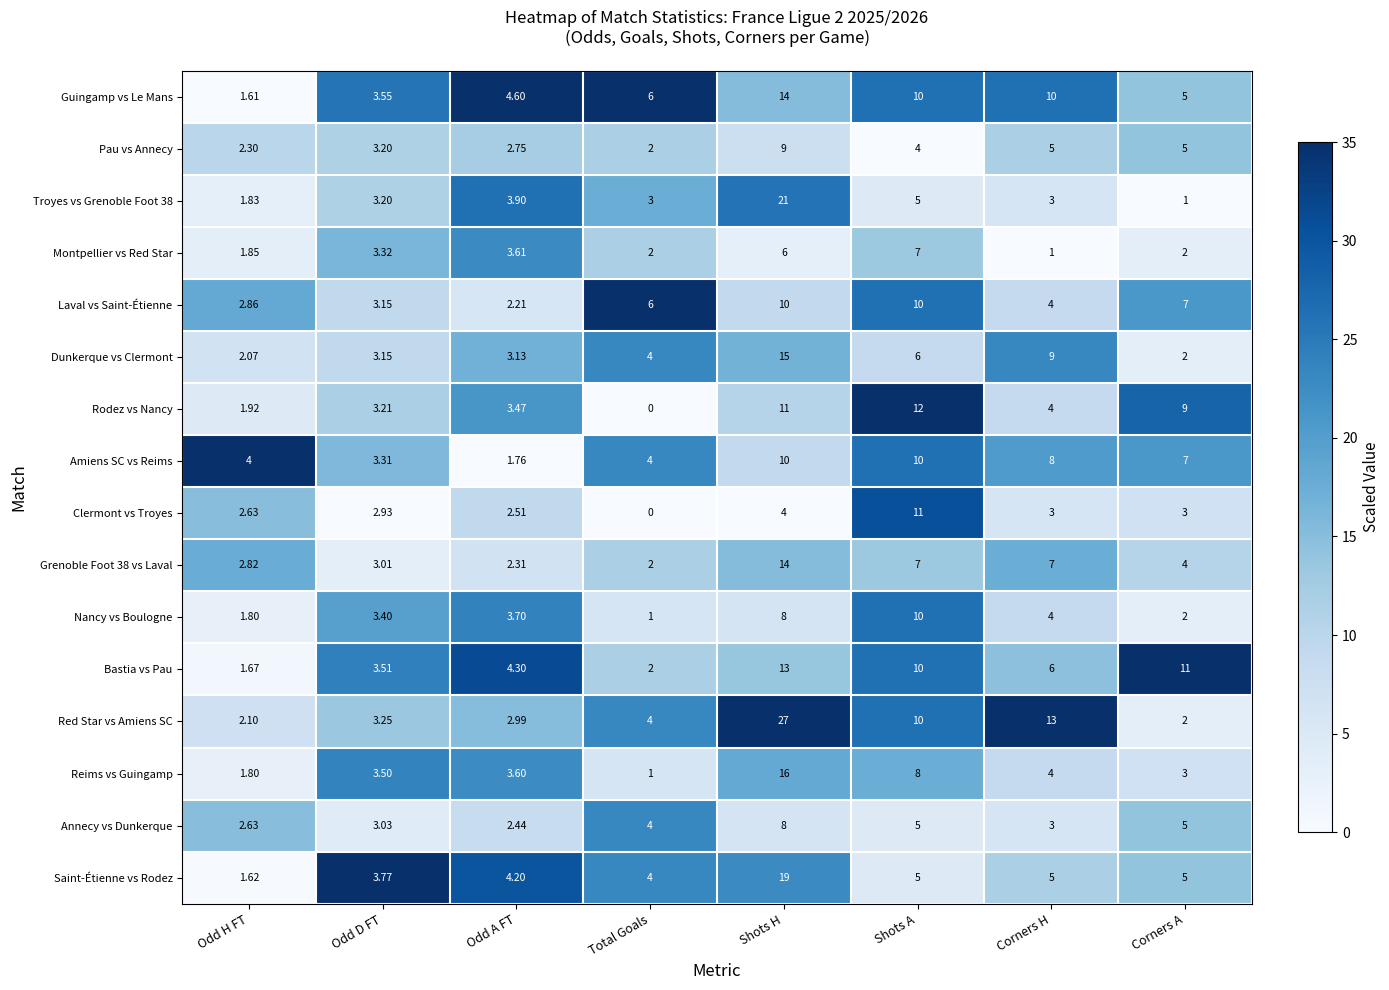

Which category has the lowest value in the Montpellier vs Red Star series?

Corners H